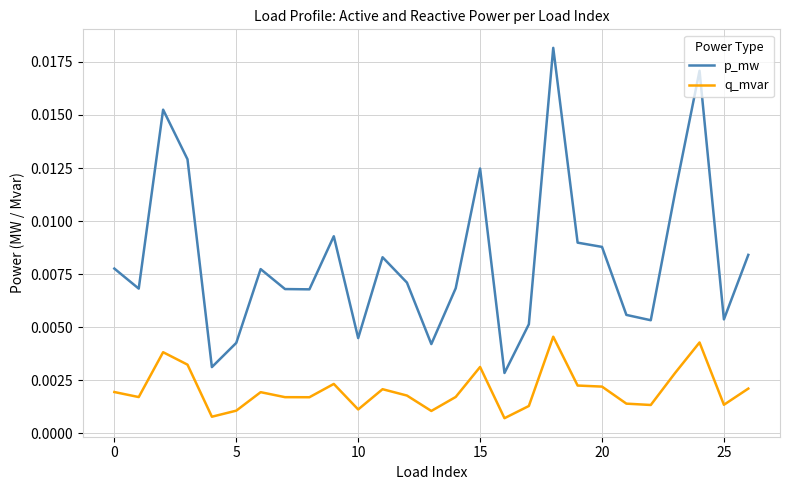

How many distinct data groups are displayed?

2